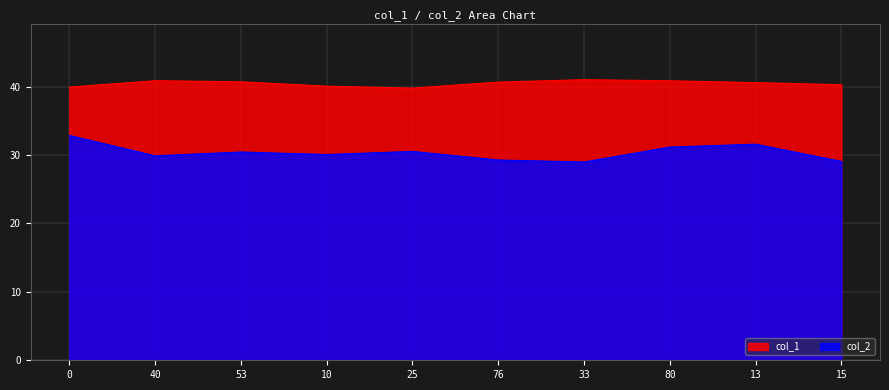

How many values in the col_1 series exceed 40?

8